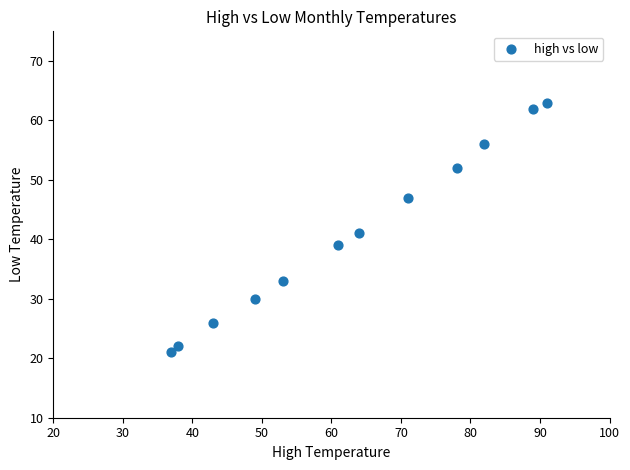

What is the average X value?

63